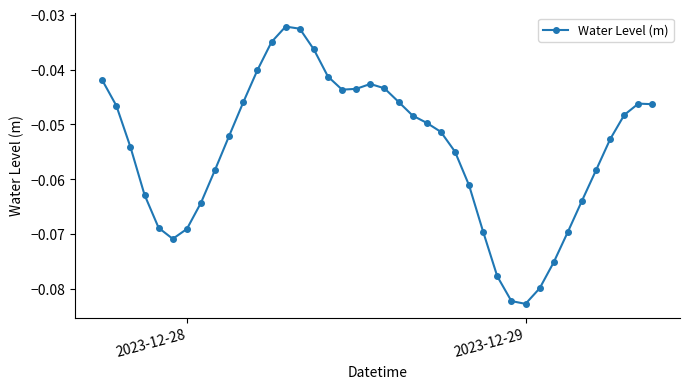

What is the sum of all values?

-2.2